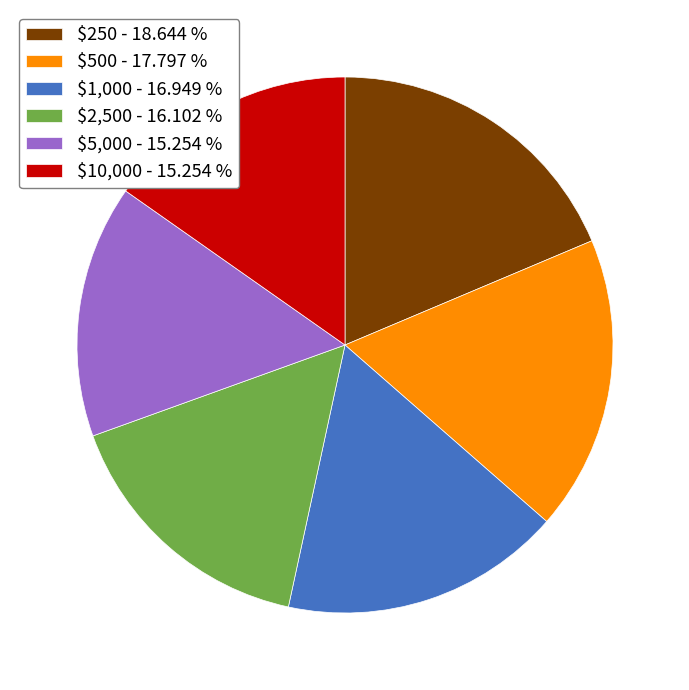

How many segments does this pie chart have?

6